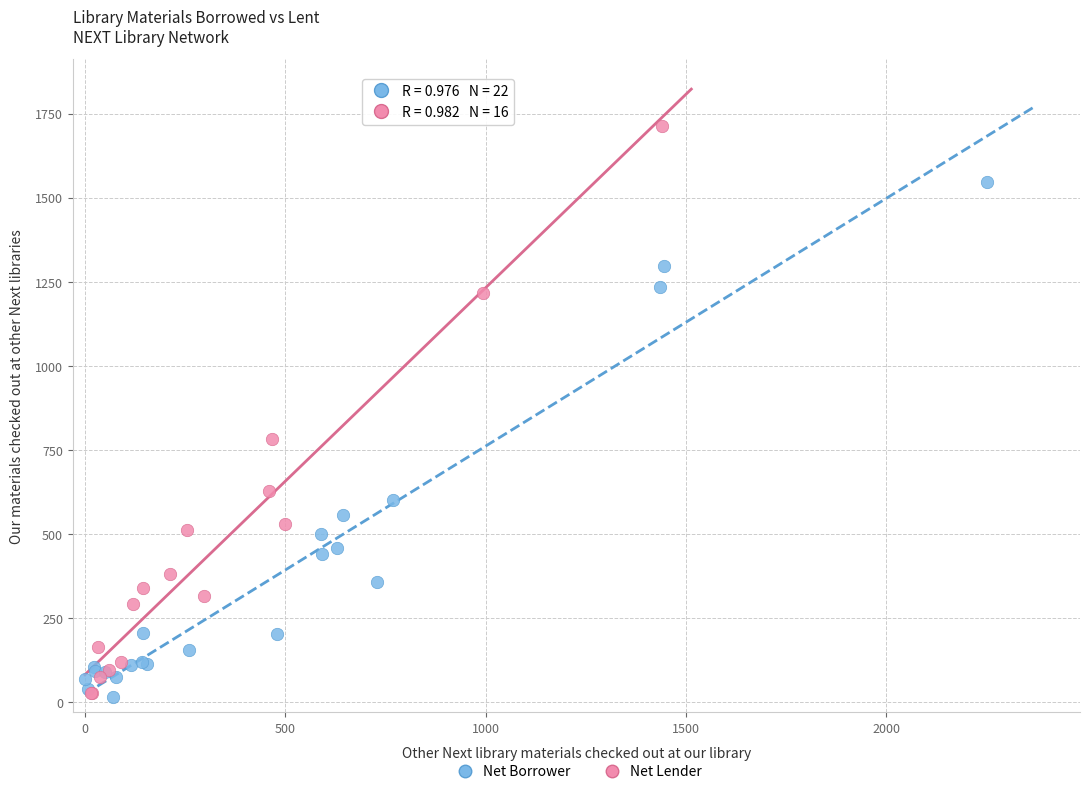

Which series contains the highest Y value?

Net Lender